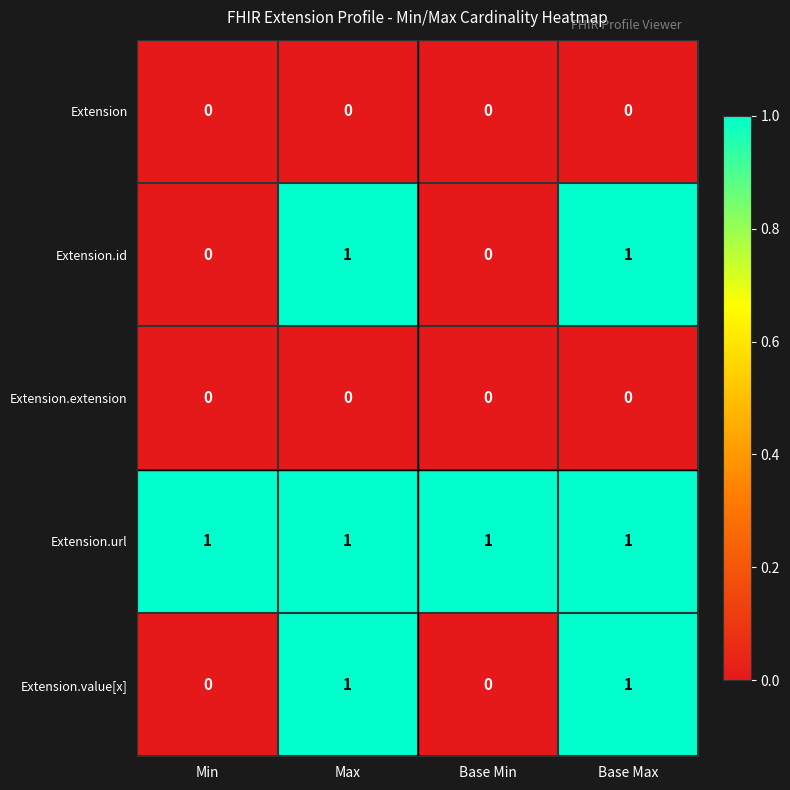

Is it true that Extension.id equals 0 at Min?

True